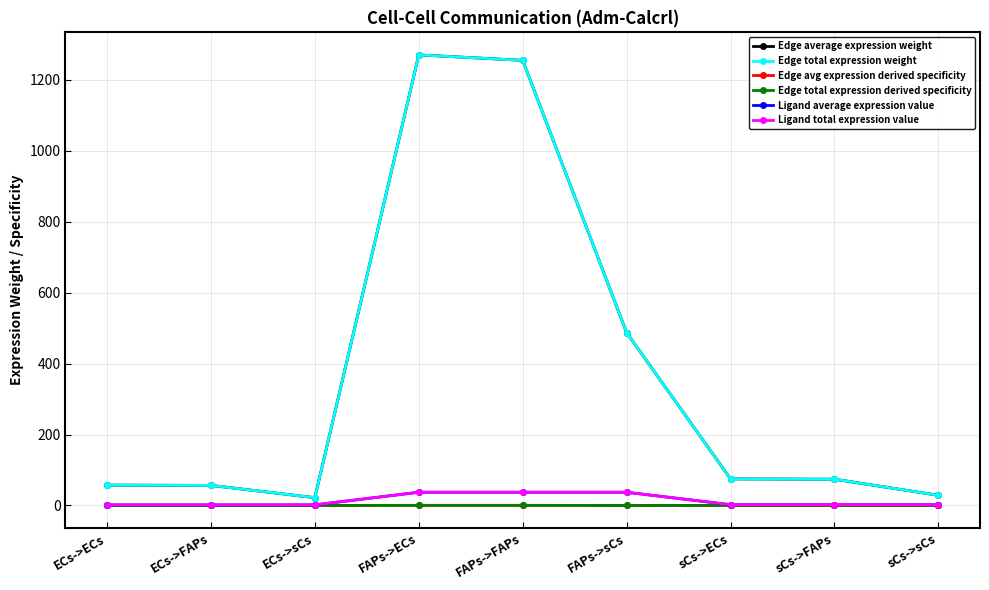

Reading left to right, transcribe all the data shown in this chart.

Edge average expression weight: ECs->ECs=57.3	ECs->FAPs=56.6	ECs->sCs=22.0	FAPs->ECs=1270.5	FAPs->FAPs=1255.1	FAPs->sCs=487.2	sCs->ECs=74.9	sCs->FAPs=74.0	sCs->sCs=28.7
Edge total expression weight: ECs->ECs=57.3	ECs->FAPs=56.6	ECs->sCs=22.0	FAPs->ECs=1270.5	FAPs->FAPs=1255.1	FAPs->sCs=487.2	sCs->ECs=74.9	sCs->FAPs=74.0	sCs->sCs=28.7
Edge avg expression derived specificity: ECs->ECs=0.0	ECs->FAPs=0.0	ECs->sCs=0.0	FAPs->ECs=0.4	FAPs->FAPs=0.4	FAPs->sCs=0.1	sCs->ECs=0.0	sCs->FAPs=0.0	sCs->sCs=0.0
Edge total expression derived specificity: ECs->ECs=0.0	ECs->FAPs=0.0	ECs->sCs=0.0	FAPs->ECs=0.4	FAPs->FAPs=0.4	FAPs->sCs=0.1	sCs->ECs=0.0	sCs->FAPs=0.0	sCs->sCs=0.0
Ligand average expression value: ECs->ECs=1.7	ECs->FAPs=1.7	ECs->sCs=1.7	FAPs->ECs=37.3	FAPs->FAPs=37.3	FAPs->sCs=37.3	sCs->ECs=2.2	sCs->FAPs=2.2	sCs->sCs=2.2
Ligand total expression value: ECs->ECs=1.7	ECs->FAPs=1.7	ECs->sCs=1.7	FAPs->ECs=37.3	FAPs->FAPs=37.3	FAPs->sCs=37.3	sCs->ECs=2.2	sCs->FAPs=2.2	sCs->sCs=2.2